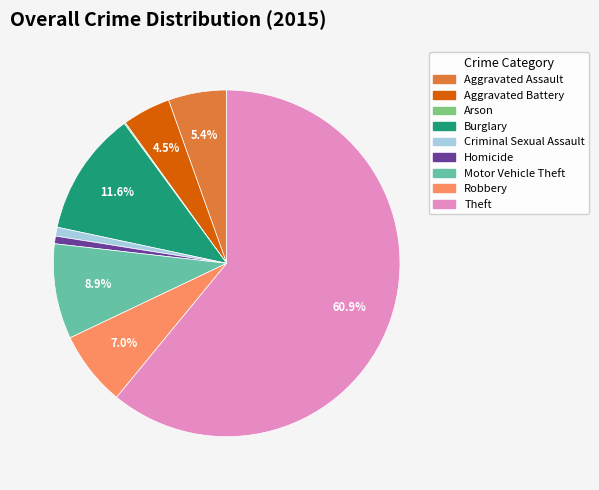

What percentage is the Robbery slice, to the nearest percent?

7%